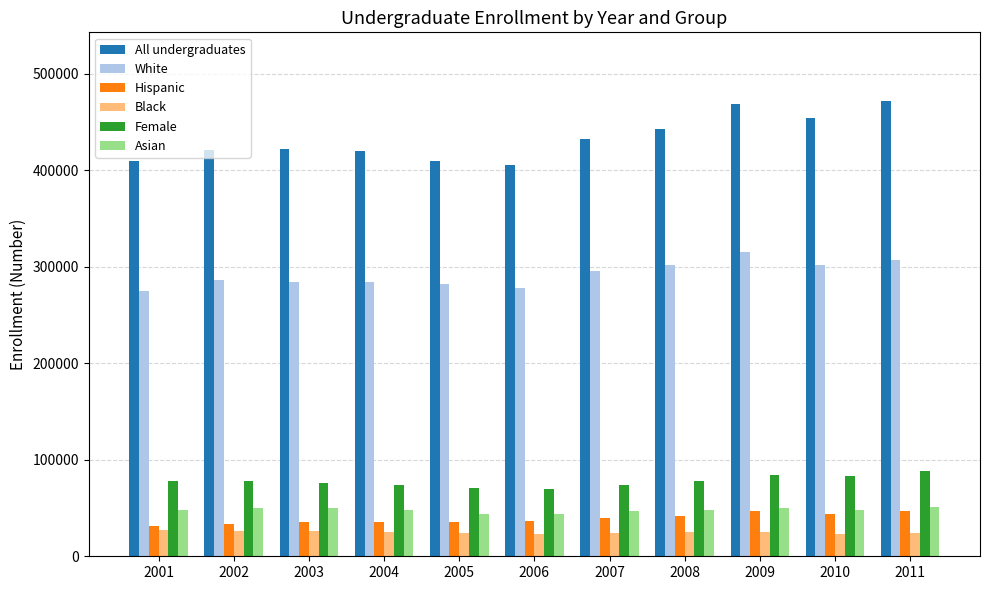

At which label does Female first exceed 77671?

2001